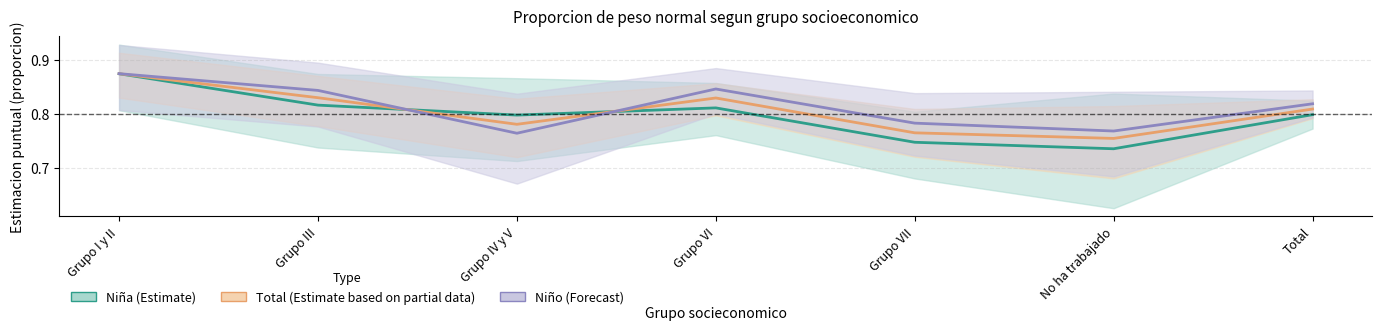

Rank the series by their average value, from highest to lowest.

Niño (Forecast), Total (Estimate based on partial data), Niña (Estimate)